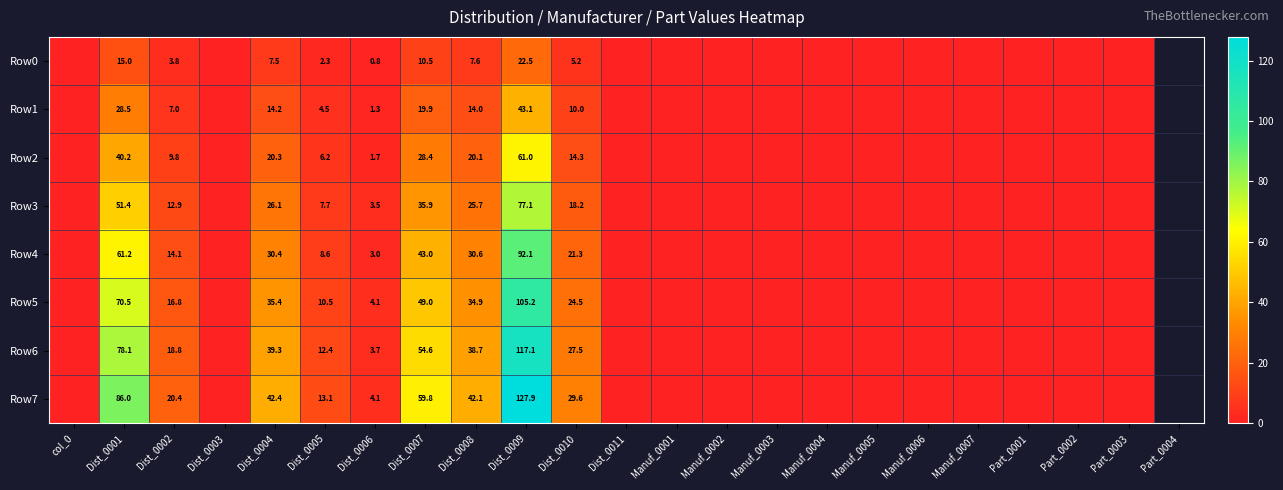

True or false: Row1 has a value of 4.5 at Dist_0005.

True